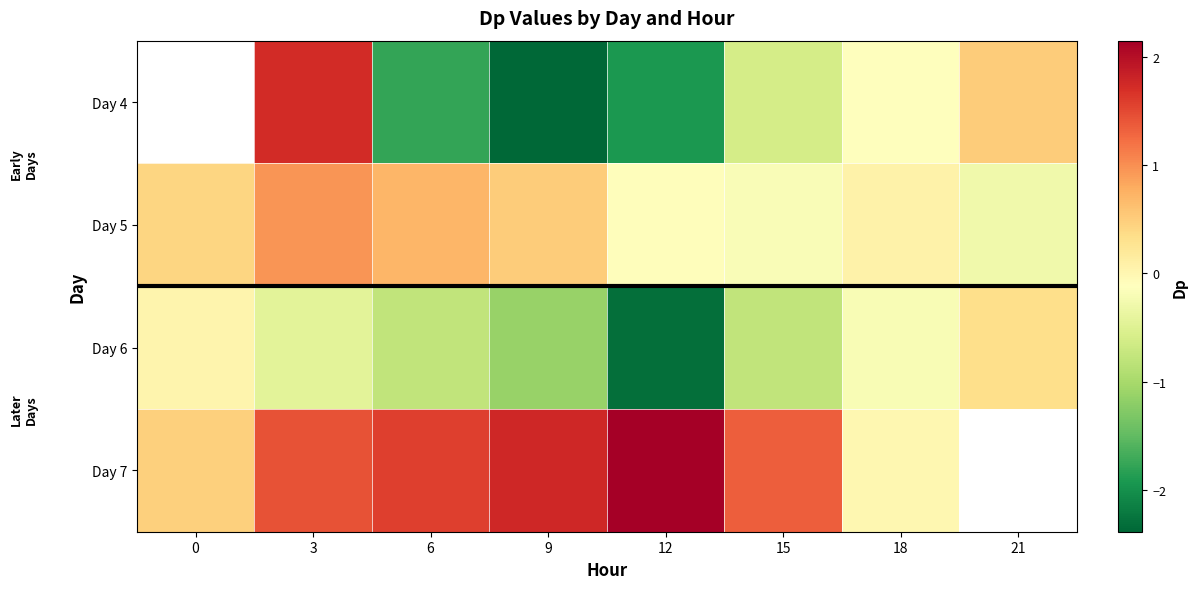

At 18, list the series in order from largest to smallest.

Day 5, Day 7, Day 4, Day 6